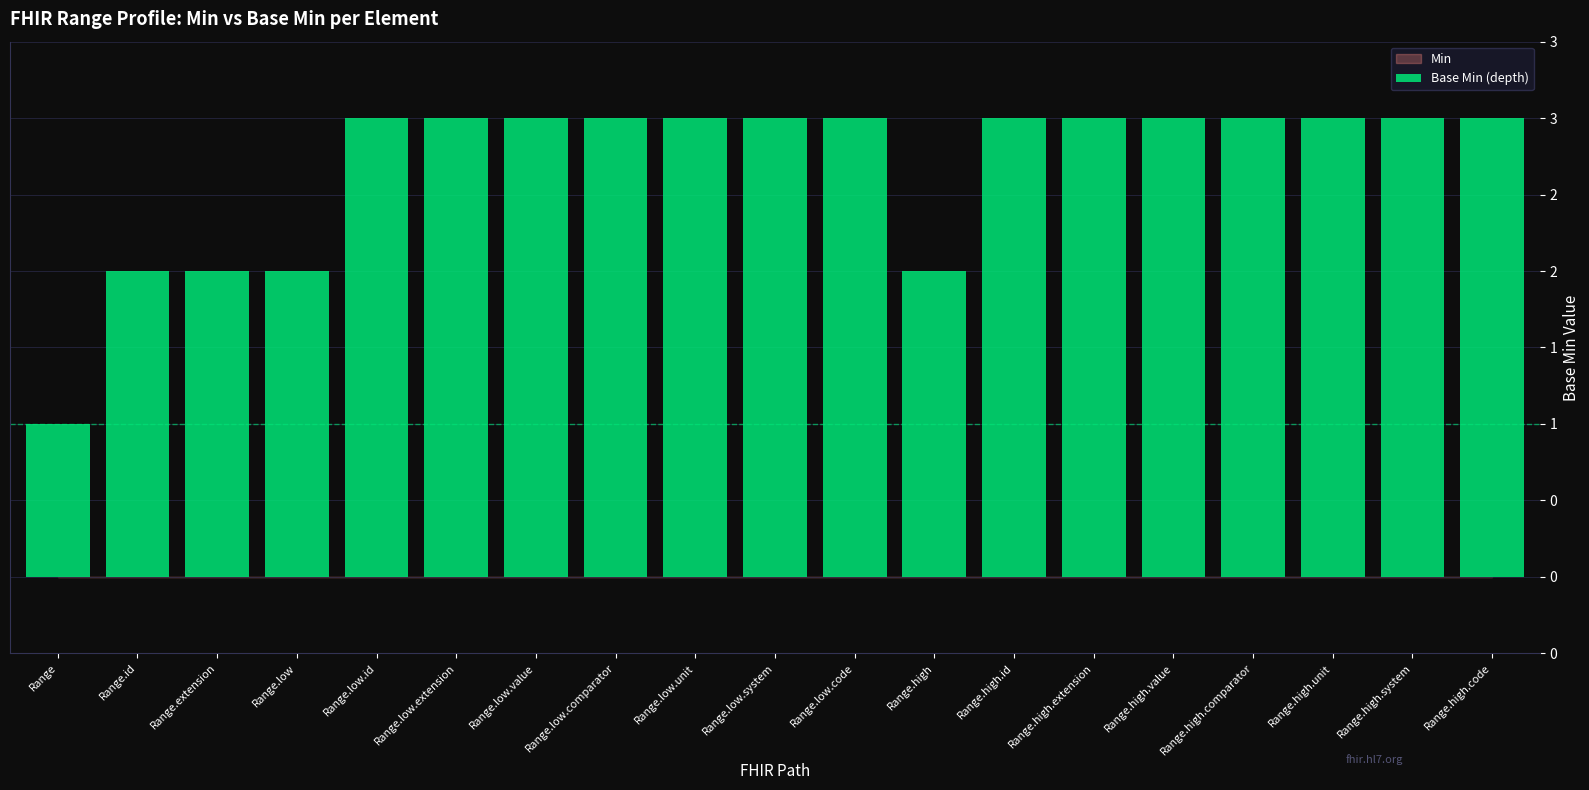

True or false: the data shows 5 at Range.high.unit.

False